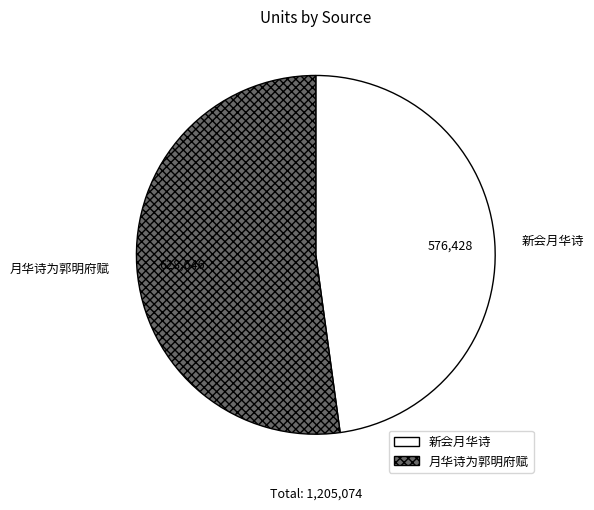

Which slice is the largest?

月华诗为郭明府赋